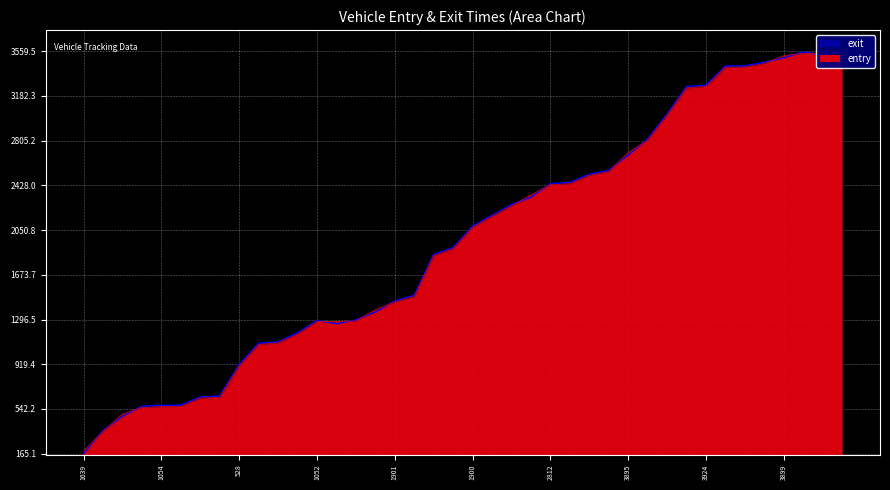

What is the minimum value for entry?

185.7